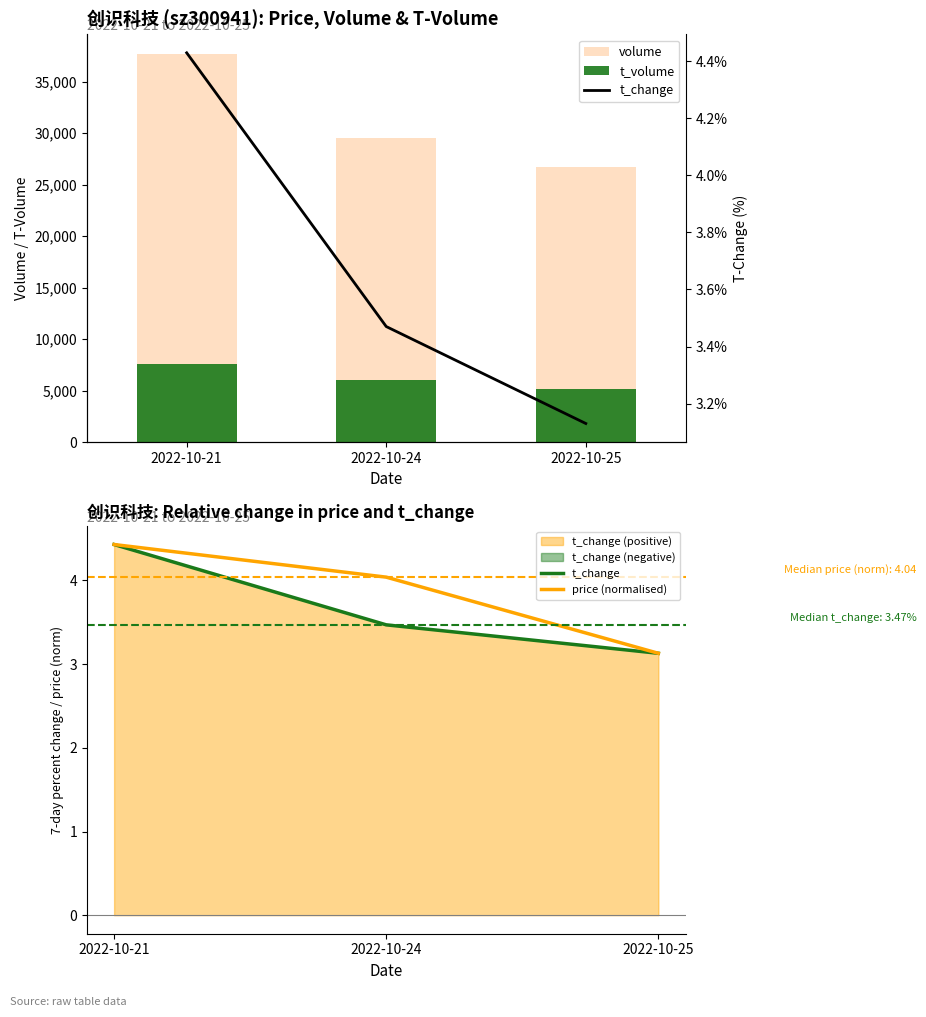

At which label is t_volume closest to 6383?

2022-10-24